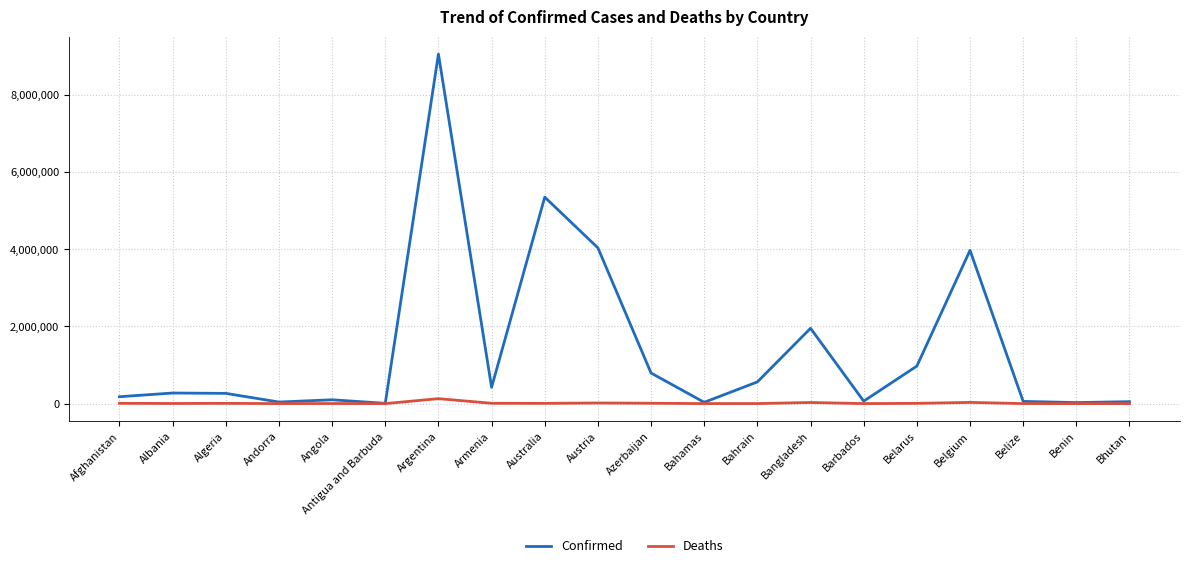

What is the total value across all series at Antigua and Barbuda?

7670